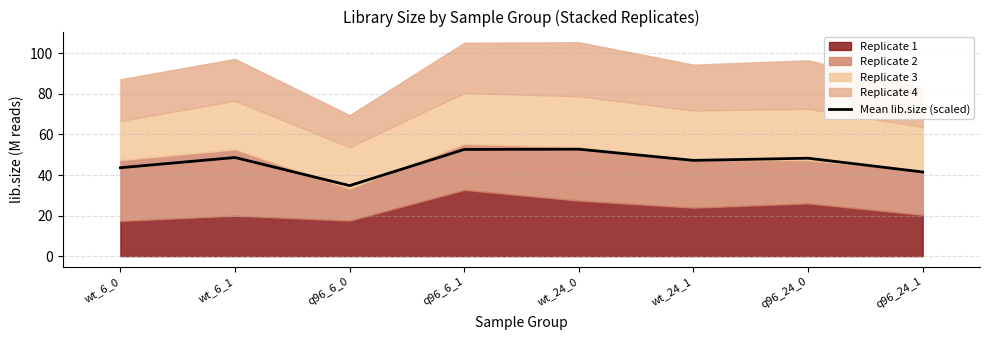

List the labels in order of value, largest first.

wt_24_0, q96_6_1, wt_6_1, q96_24_0, wt_24_1, wt_6_0, q96_24_1, q96_6_0